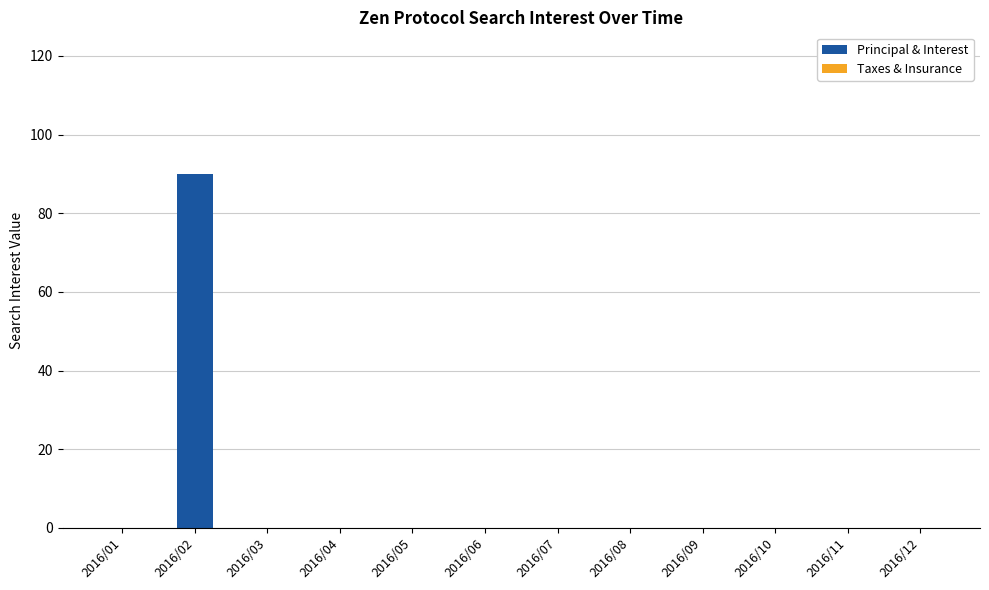

What is the greatest value displayed?

90